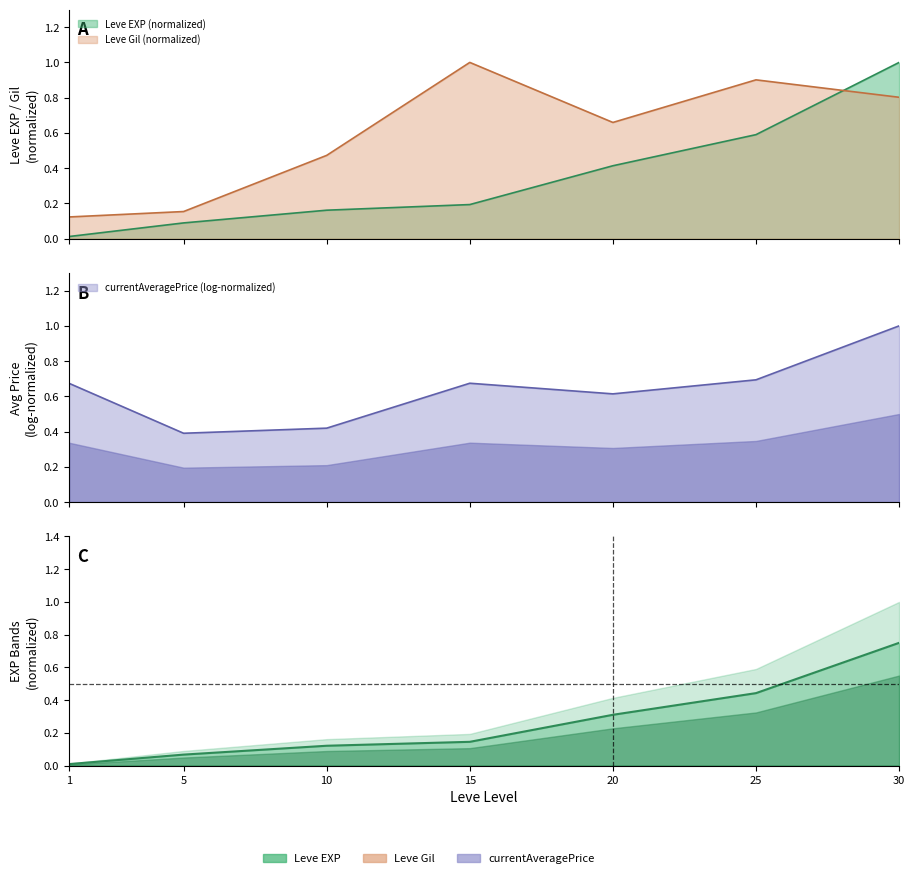

What is the change in value from 20 to 25?

+0.1